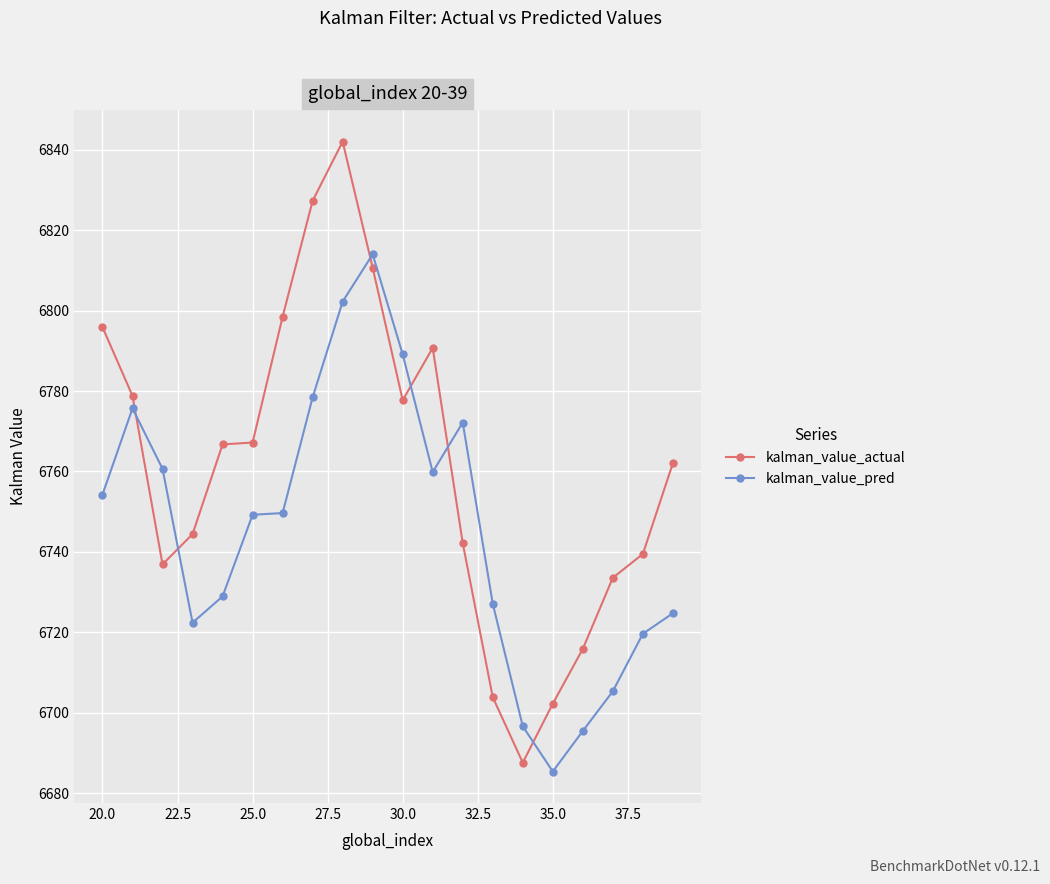

What is the lowest value of the kalman_value_actual series?

6687.6